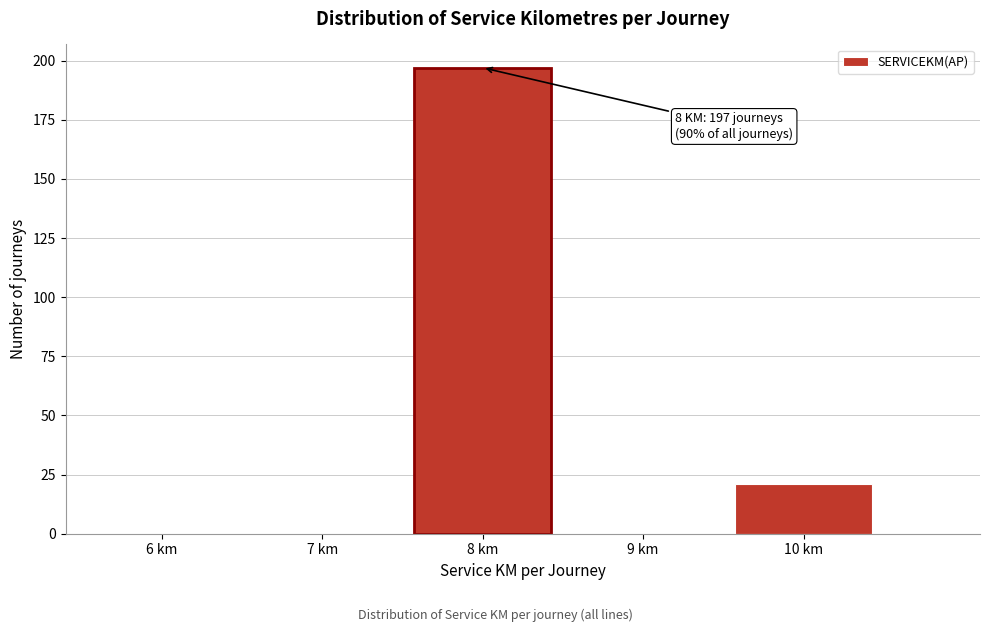

Reading left to right, list all the values displayed in this chart.

6 km=0	7 km=0	8 km=197	9 km=0	10 km=21